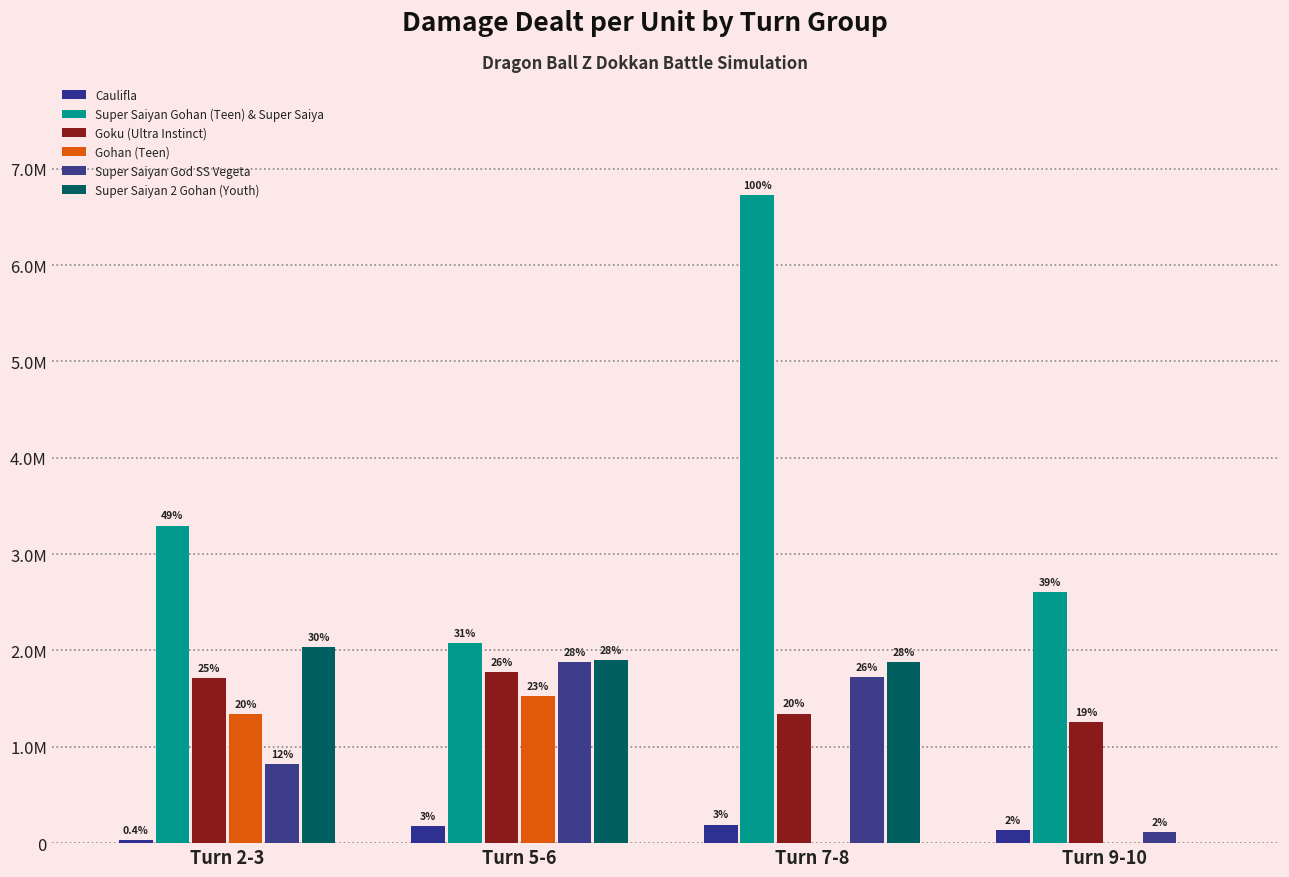

Which has a higher value, Turn 9-10 or Turn 7-8?

Turn 7-8